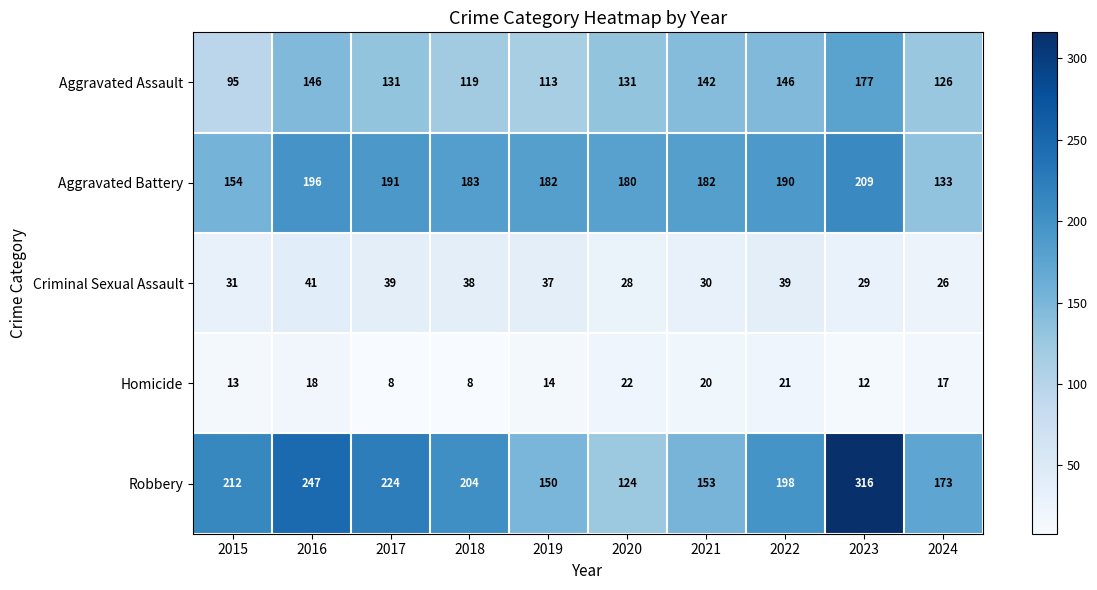

At which category is the sum across all series the highest?

2023